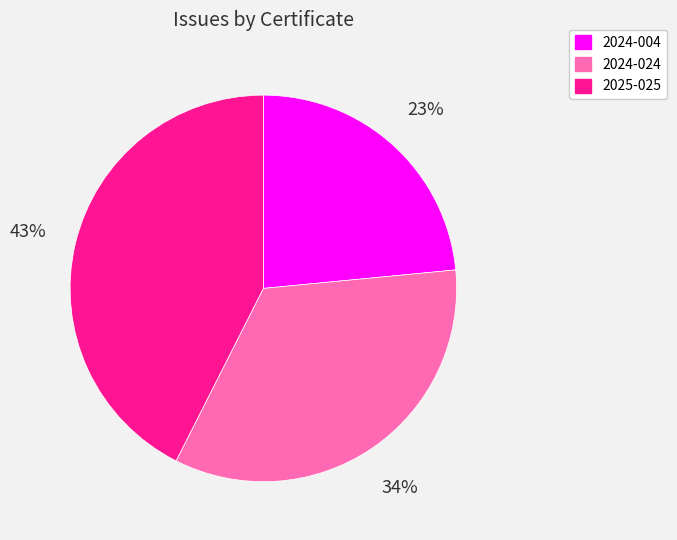

Count the number of slices in the pie.

3